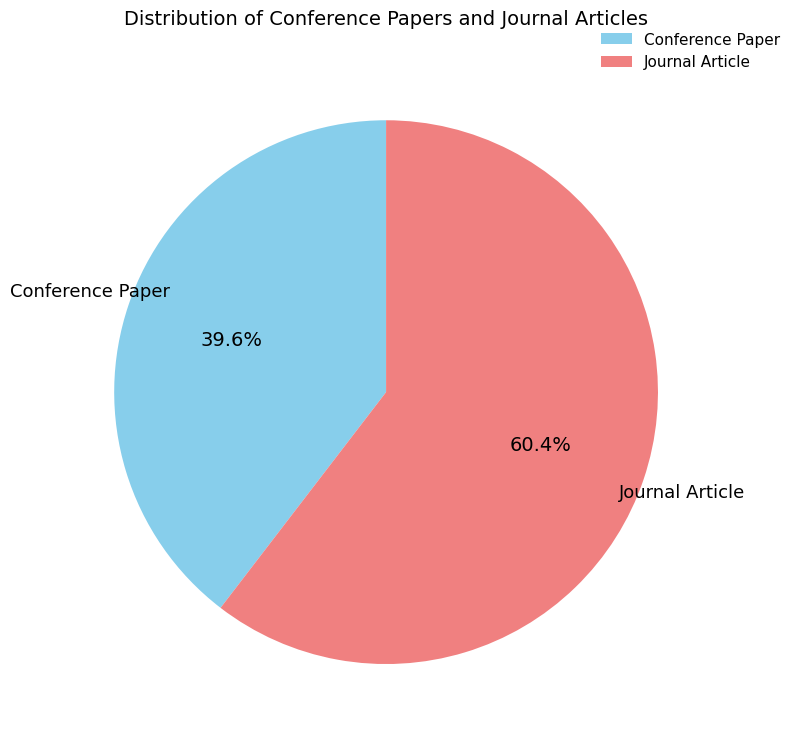

Is it true that Conference Paper is 40% of the pie?

True